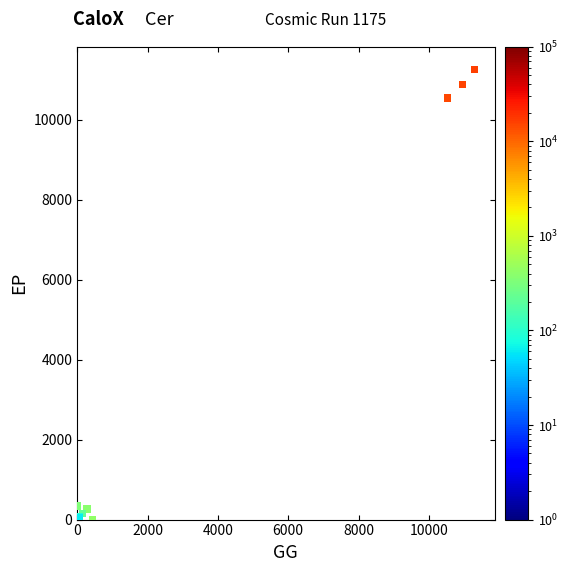

What Y value in the scatter plot is closest to 5633?

10549.8